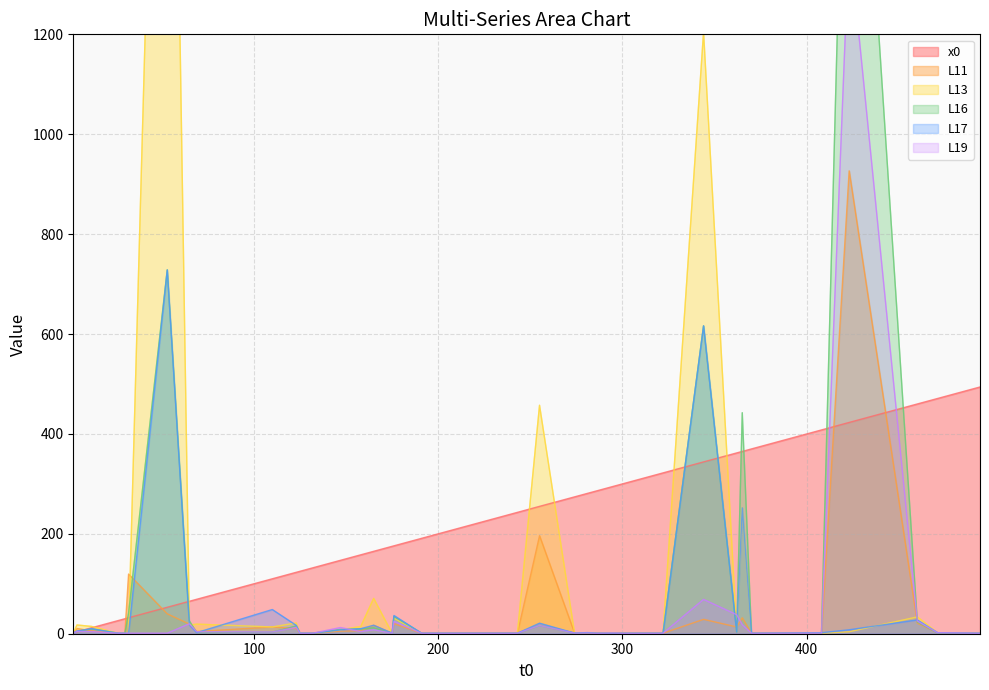

What is the value of the L19 point at the 26th from the left?

1.0